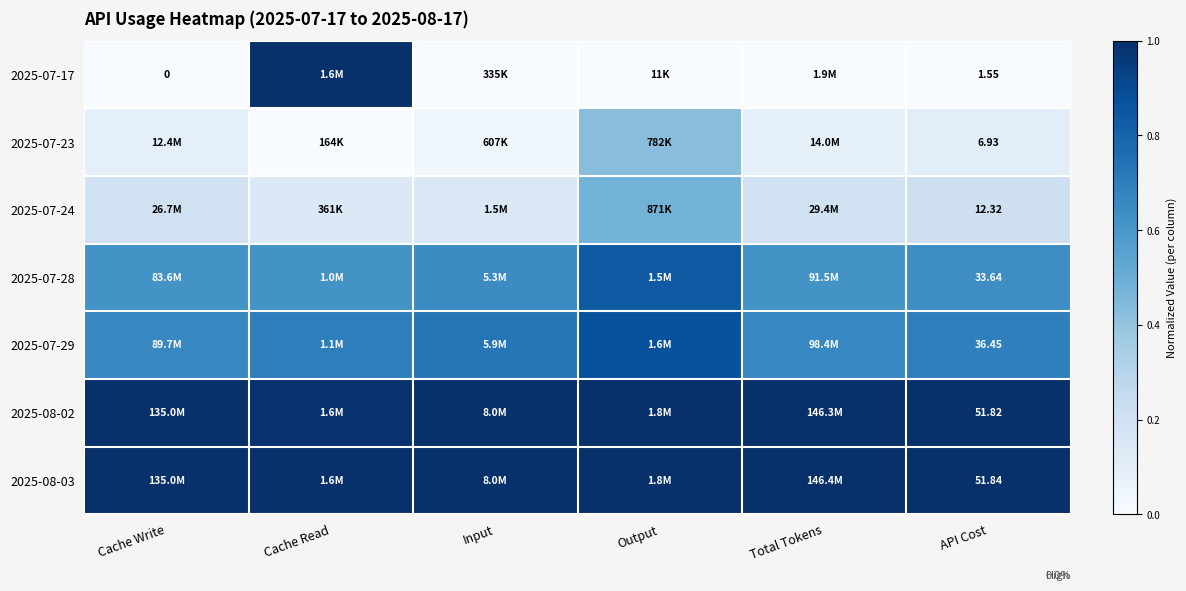

At Output, list the series in order from largest to smallest.

2025-08-02, 2025-08-03, 2025-07-29, 2025-07-28, 2025-07-24, 2025-07-23, 2025-07-17